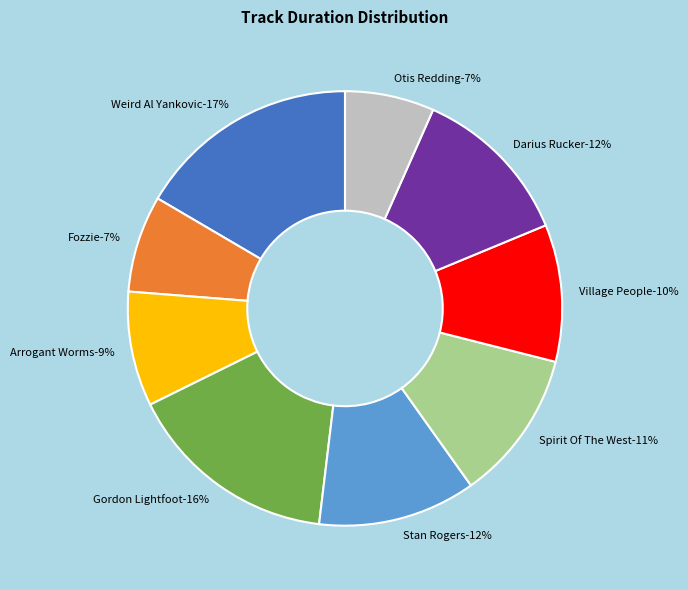

Count the number of slices in the pie.

9